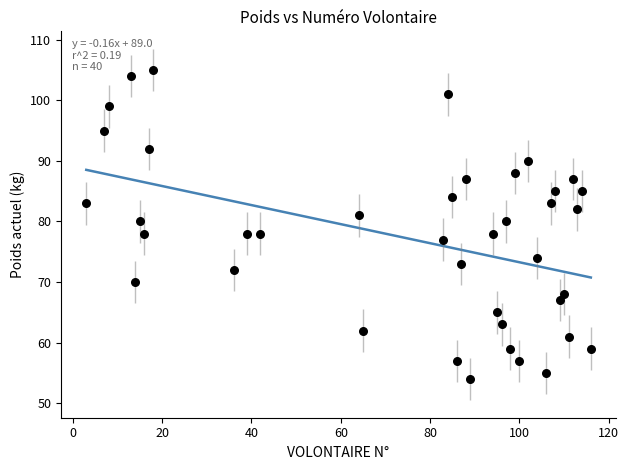

What is the range of Y values (max minus min)?

51